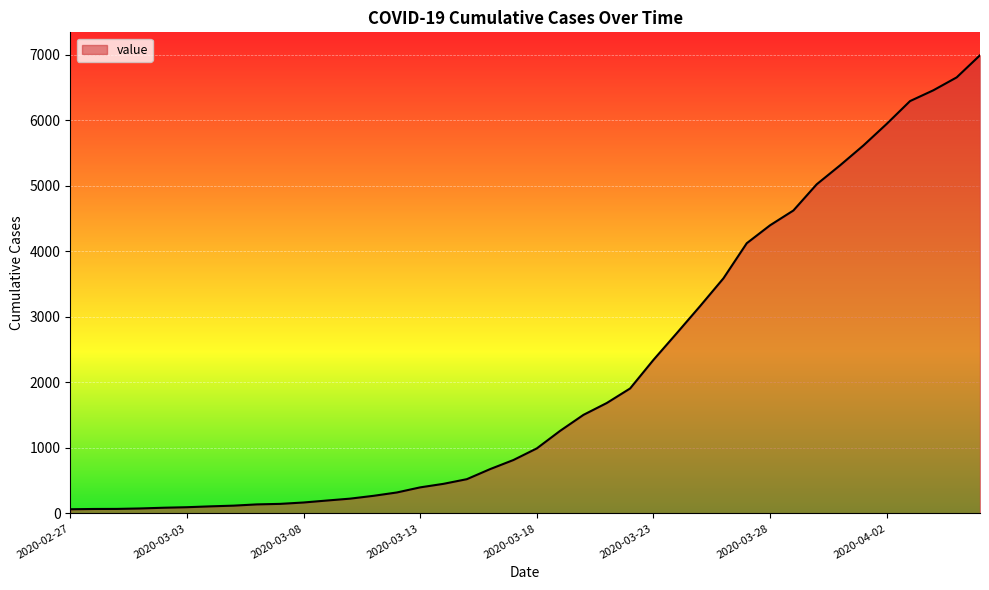

Where is the data nearest to the value 3529?

2020-03-26